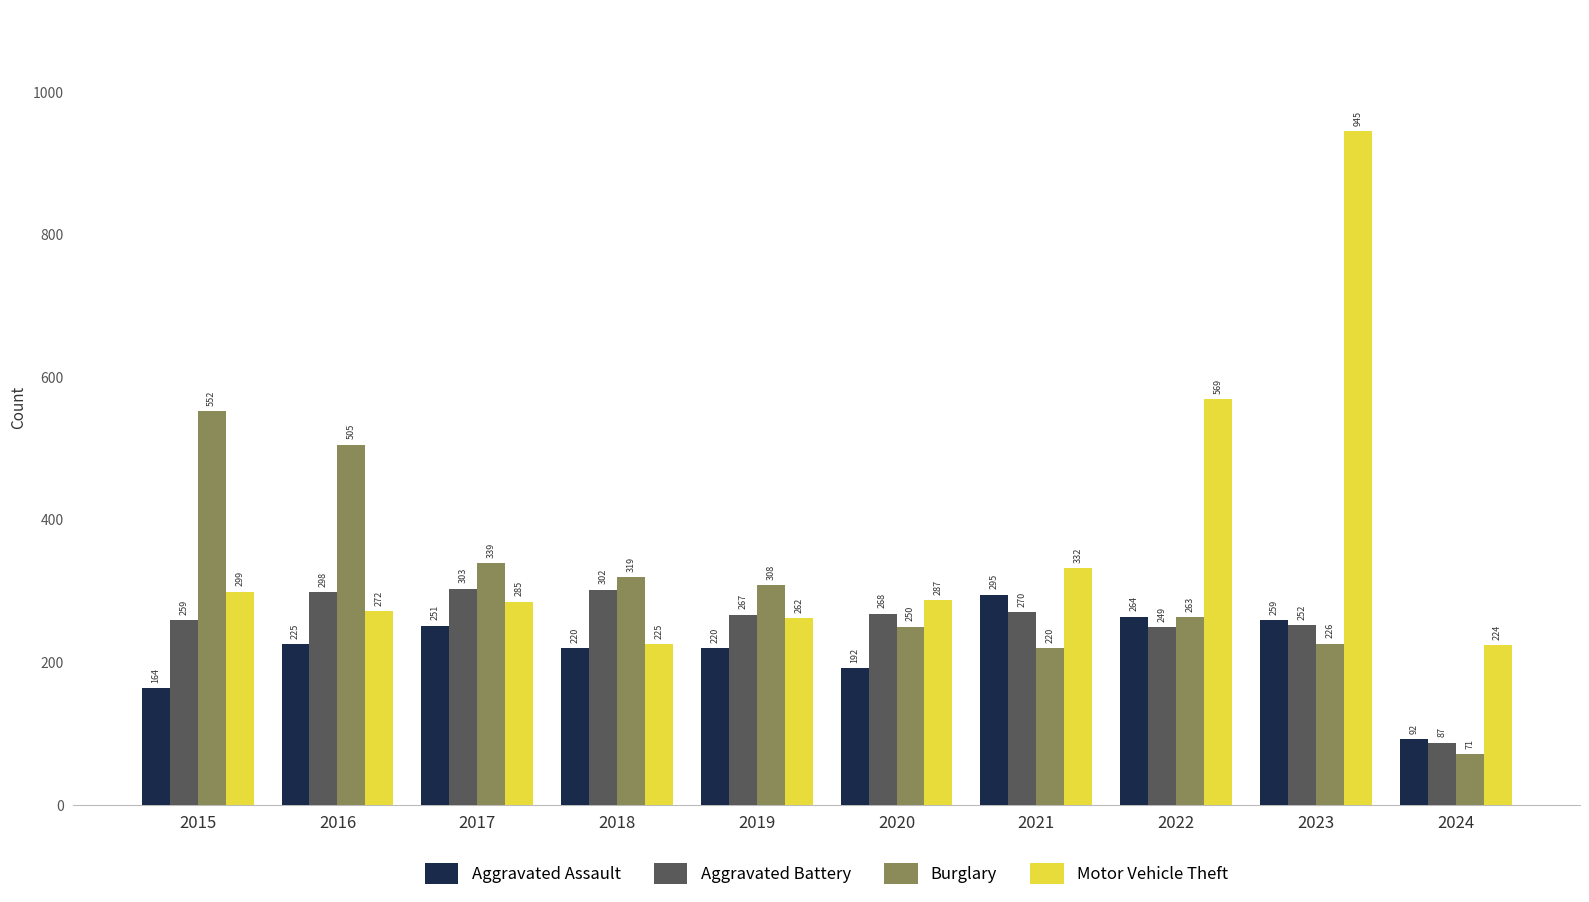

What is the value of the Burglary bar at the 5th from the left?

308